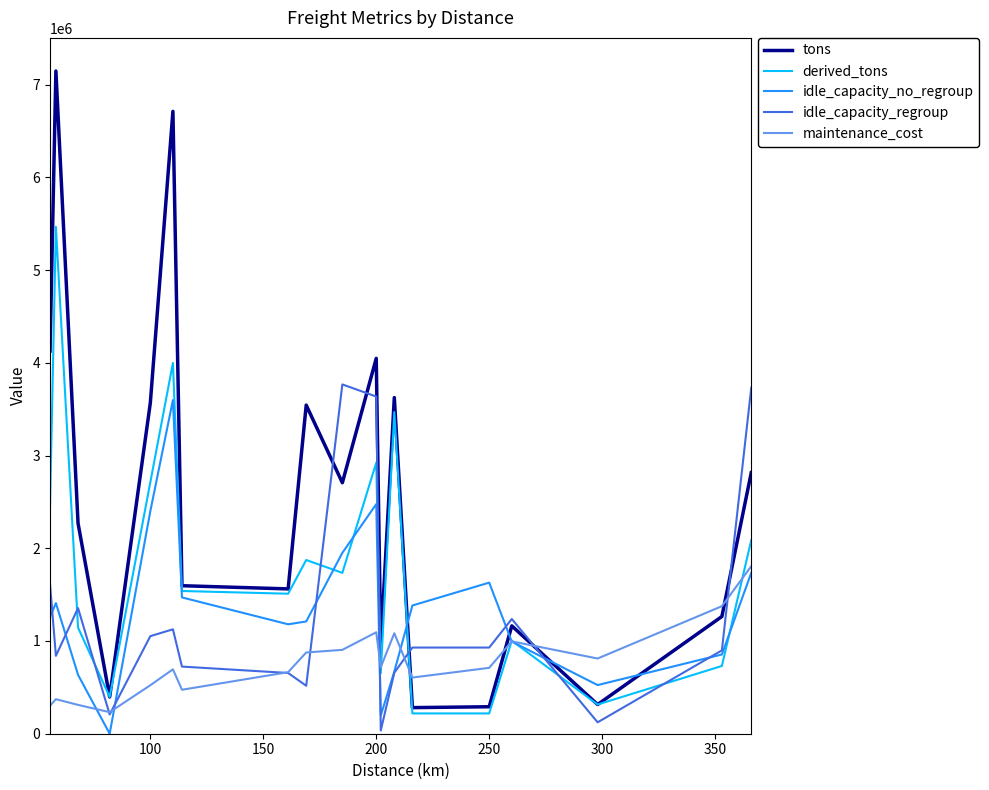

Which series has the widest spread of values?

tons